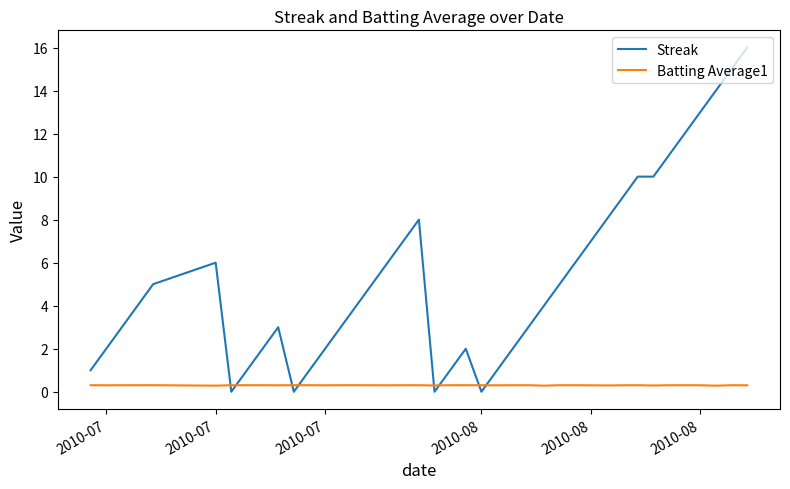

Does the chart display data point markers on the line(s)?

No